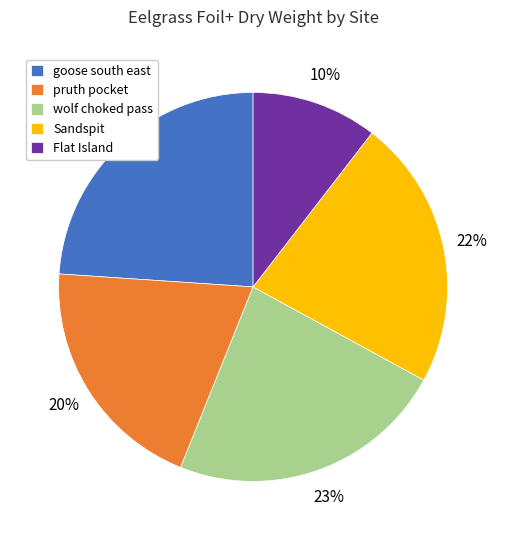

Does Flat Island account for over 50% of the chart?

No